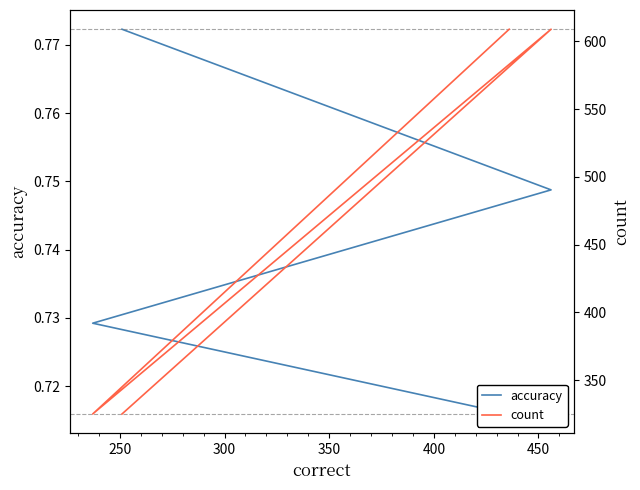

Which has a higher value, 300 or 250?

300